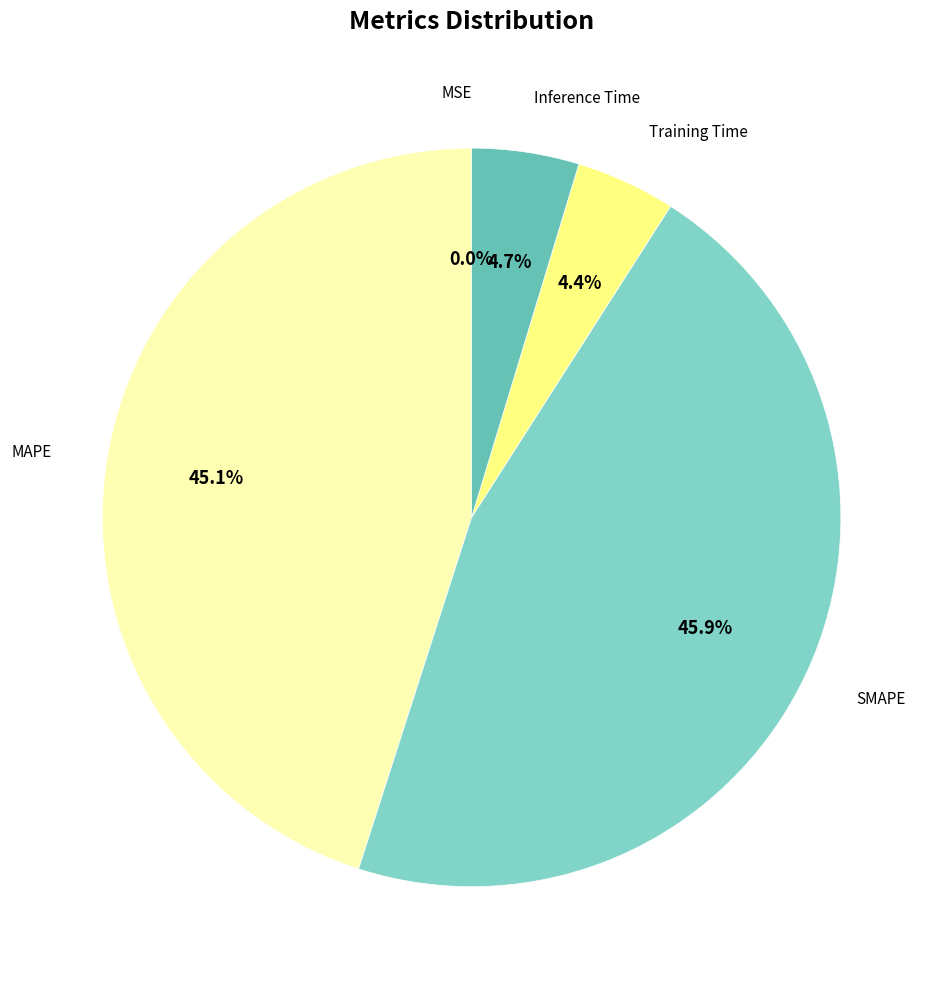

Is it true that MAPE is 38% of the pie?

False